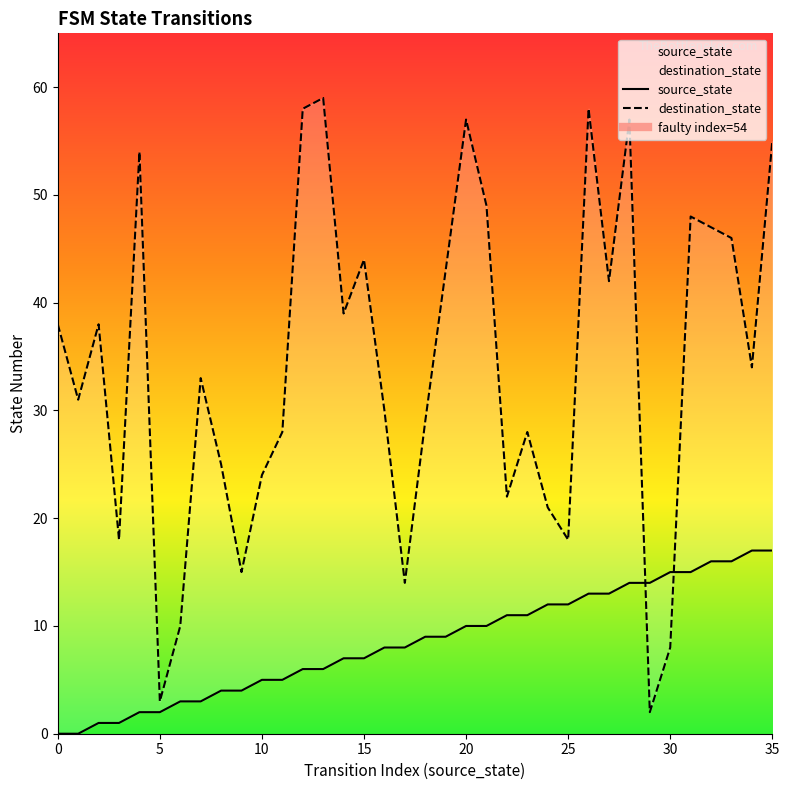

Which series has the largest range (max minus min)?

destination_state